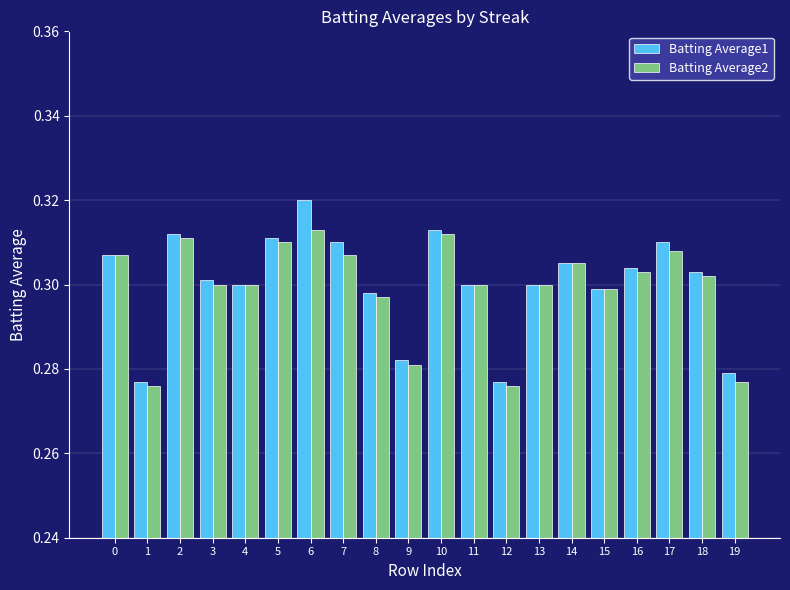

What are all the series names shown in the legend?

Batting Average1, Batting Average2